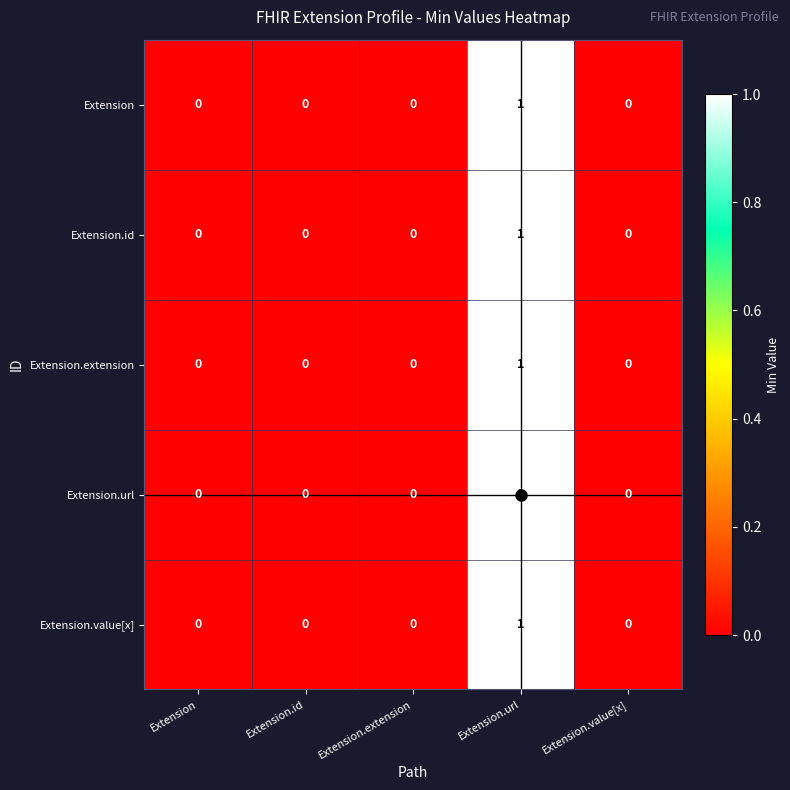

Count the Extension.value[x] values in the range 0 to 1.

5